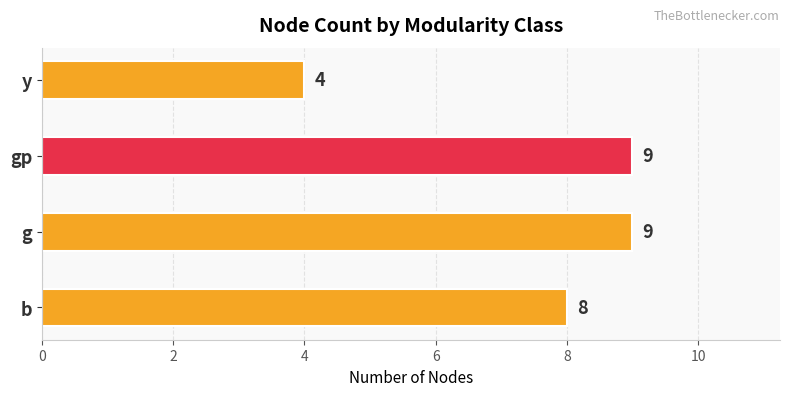

Is it true that the value at gp is 6?

False